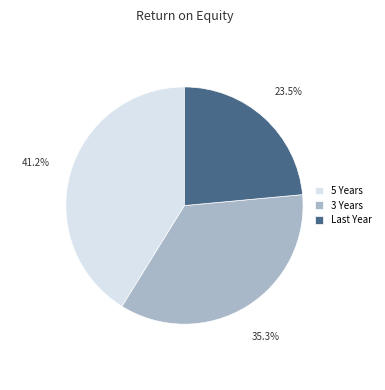

Is the sum of 5 Years and 3 Years greater than half?

Yes